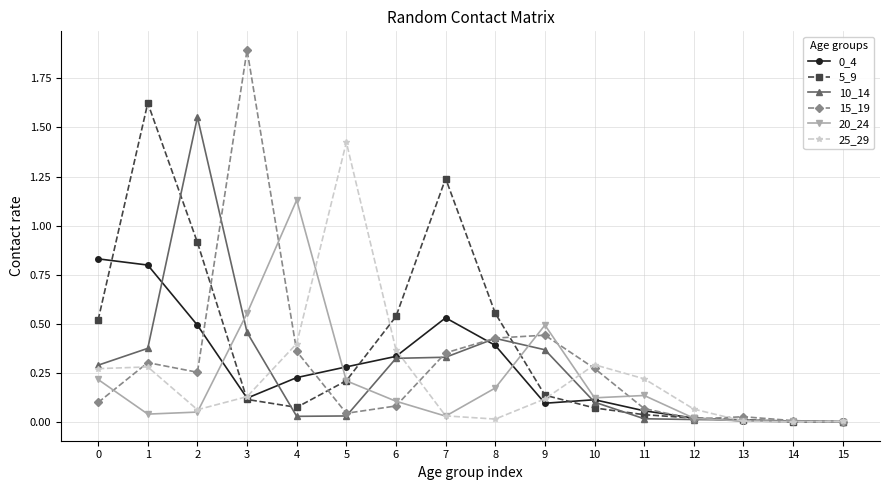

Is the value of 10_14 at 0 greater than the value of 5_9 at 6?

No